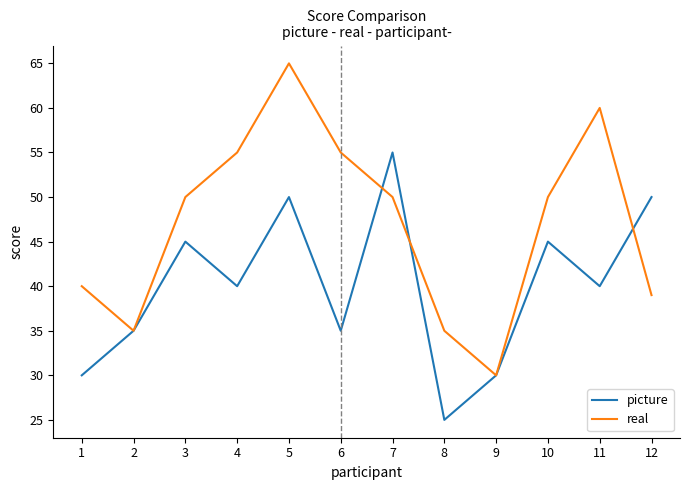

Rank the series at 12 from lowest to highest value.

real, picture